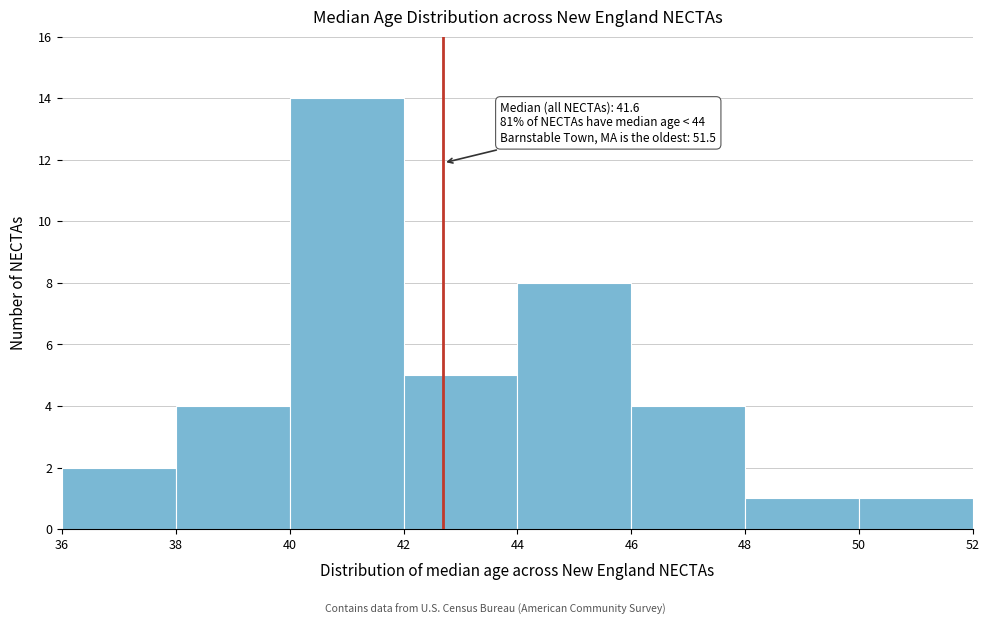

Which range on the x-axis has the tallest bar?

40 to 42